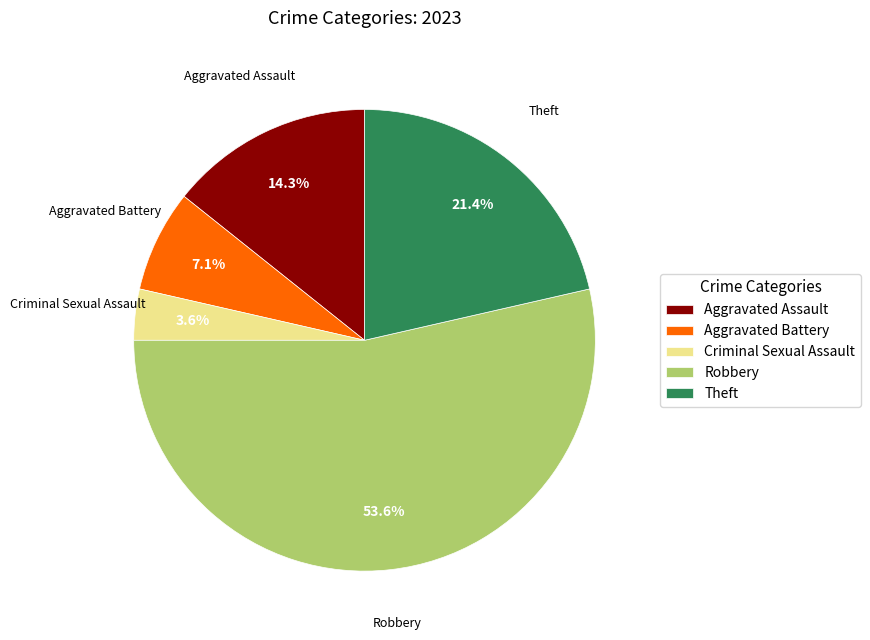

How many segments does this pie chart have?

5